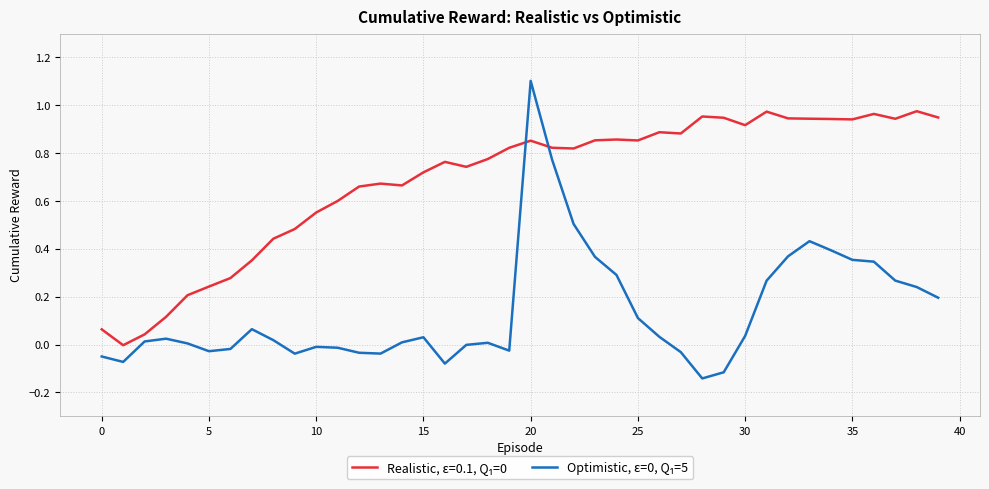

What is the greatest value displayed?

1.1